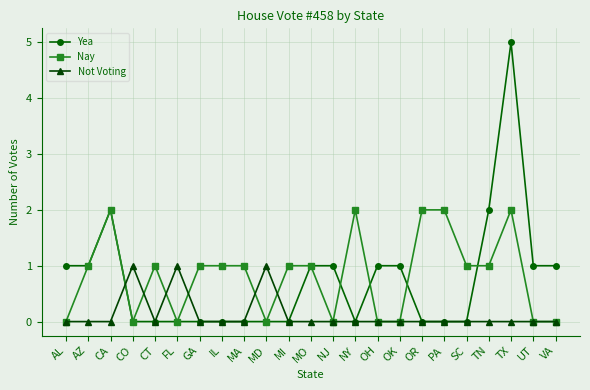

Reading right to left, extract all data points from this chart.

Yea: VA=1	UT=1	TX=5	TN=2	SC=0	PA=0	OR=0	OK=1	OH=1	NY=0	NJ=1	MO=1	MI=0	MD=0	MA=0	IL=0	GA=0	FL=0	CT=0	CO=0	CA=2	AZ=1	AL=1
Nay: VA=0	UT=0	TX=2	TN=1	SC=1	PA=2	OR=2	OK=0	OH=0	NY=2	NJ=0	MO=1	MI=1	MD=0	MA=1	IL=1	GA=1	FL=0	CT=1	CO=0	CA=2	AZ=1	AL=0
Not Voting: VA=0	UT=0	TX=0	TN=0	SC=0	PA=0	OR=0	OK=0	OH=0	NY=0	NJ=0	MO=0	MI=0	MD=1	MA=0	IL=0	GA=0	FL=1	CT=0	CO=1	CA=0	AZ=0	AL=0